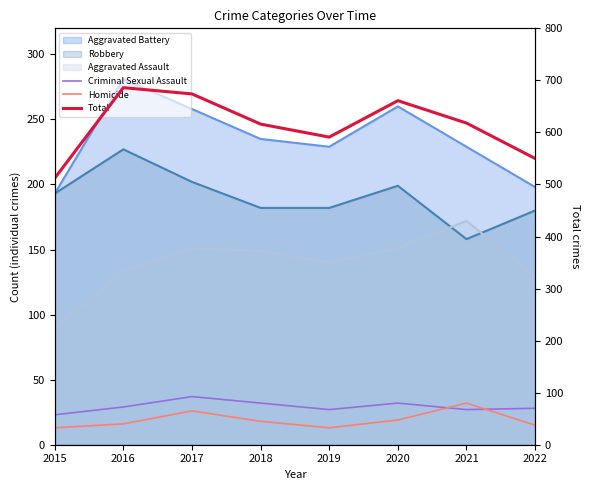

Which series changed the most between 2016 and 2020?

Total